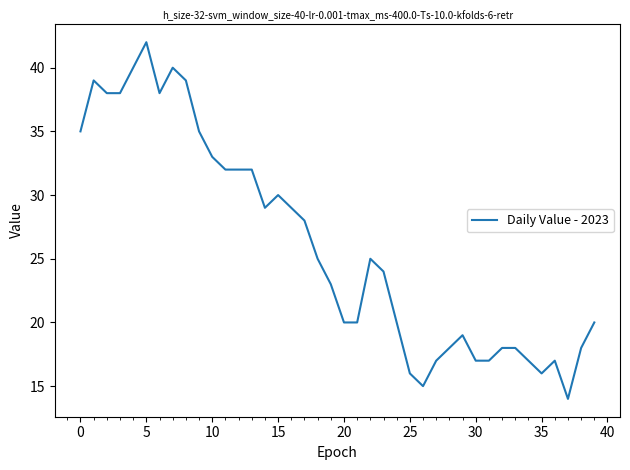

What is the greatest value displayed?

42